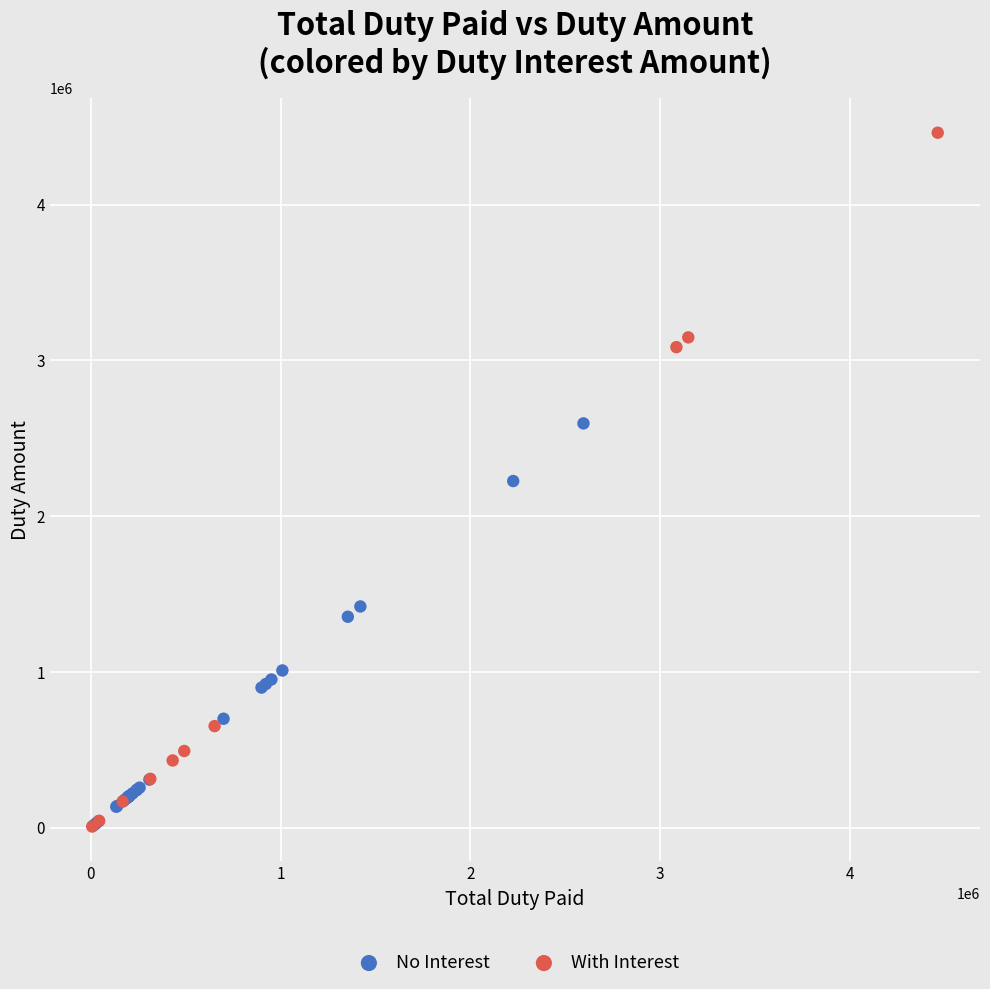

What are all the series names shown in the legend?

No Interest, With Interest